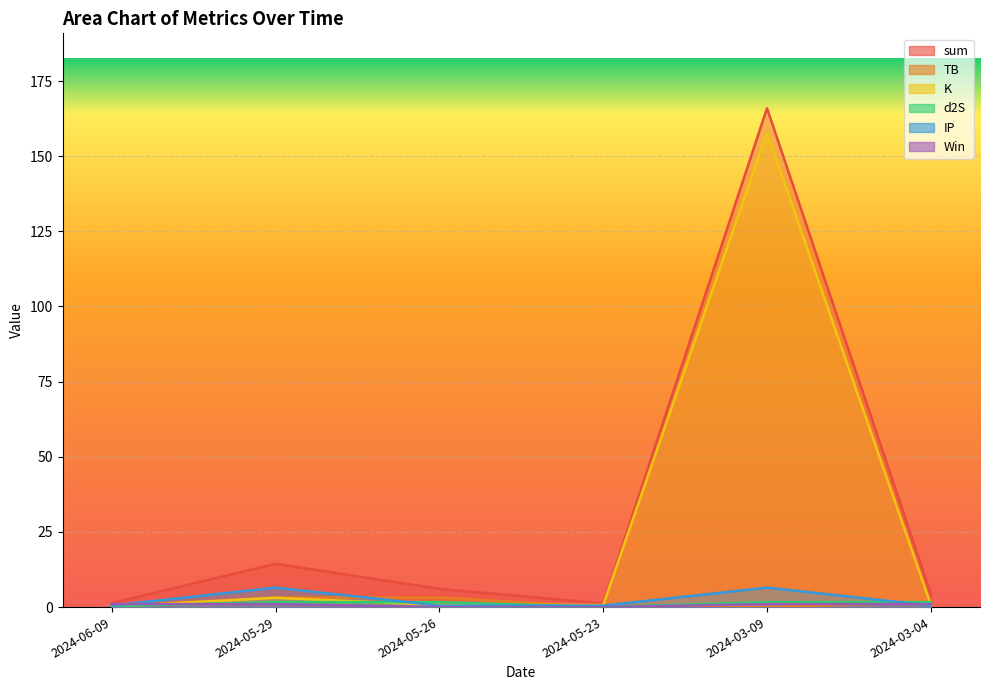

What is the value of the K point at the 2nd from the left?

3.1